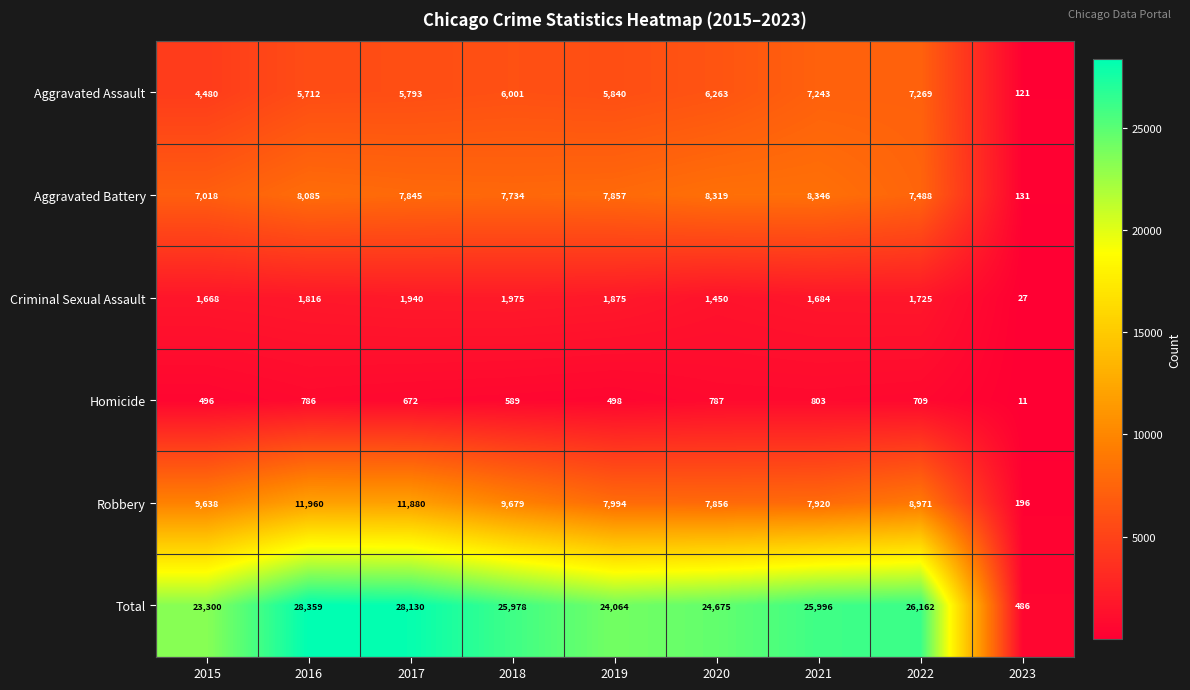

What is the sum of all Robbery values?

76094